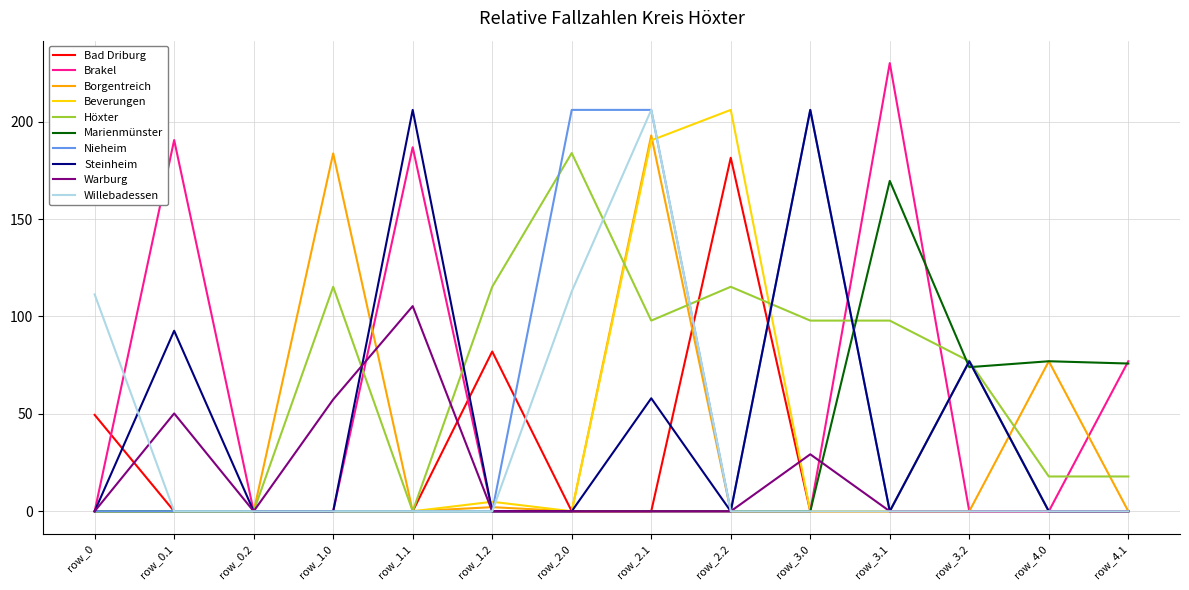

The value of Borgentreich at row_0.1 is 0.0. True or false?

True